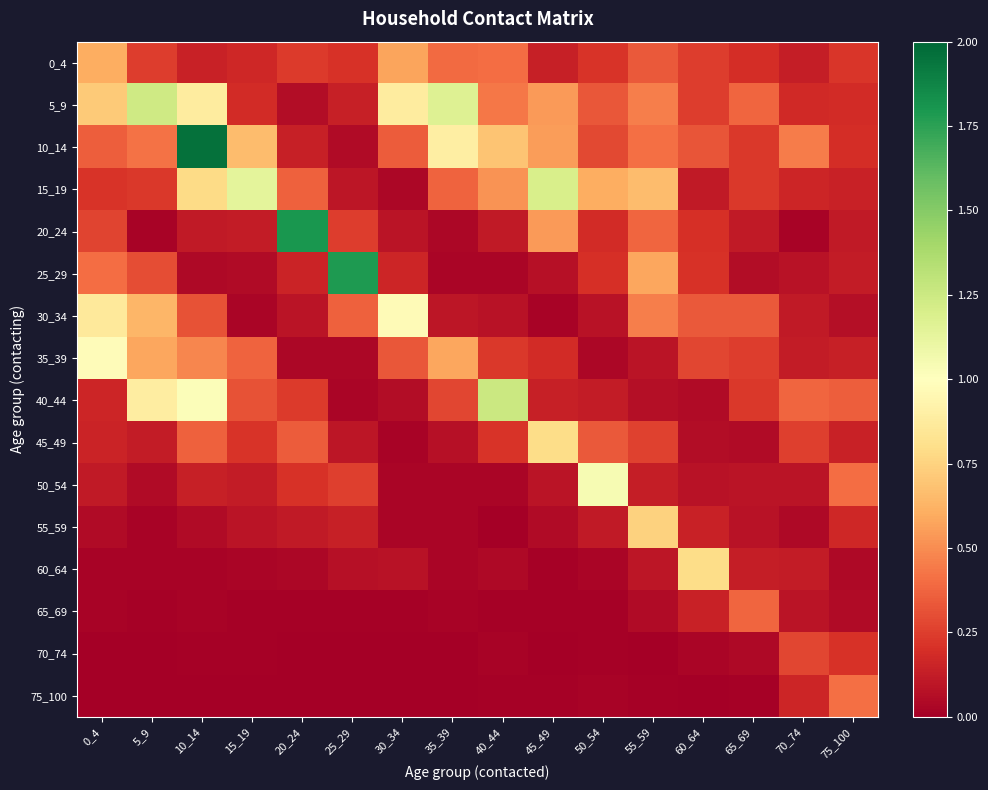

Rank the series by their maximum value, from highest to lowest.

10_14, 20_24, 25_29, 40_44, 5_9, 15_19, 50_54, 35_39, 30_34, 45_49, 60_64, 55_59, 0_4, 75_100, 65_69, 70_74